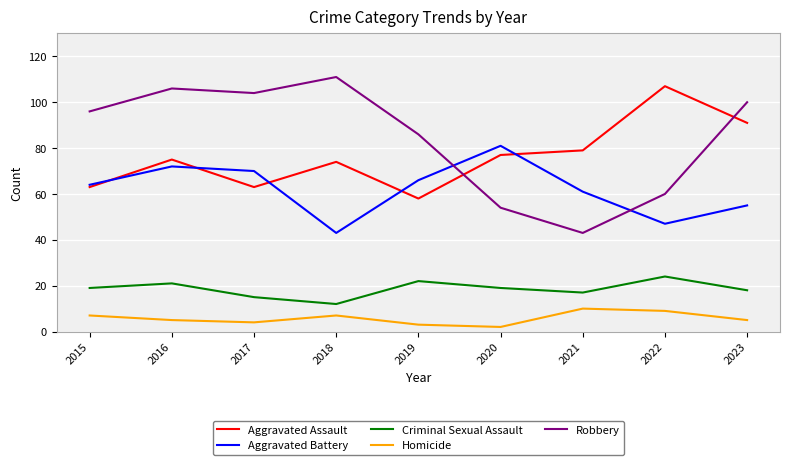

How many distinct data groups are displayed?

5